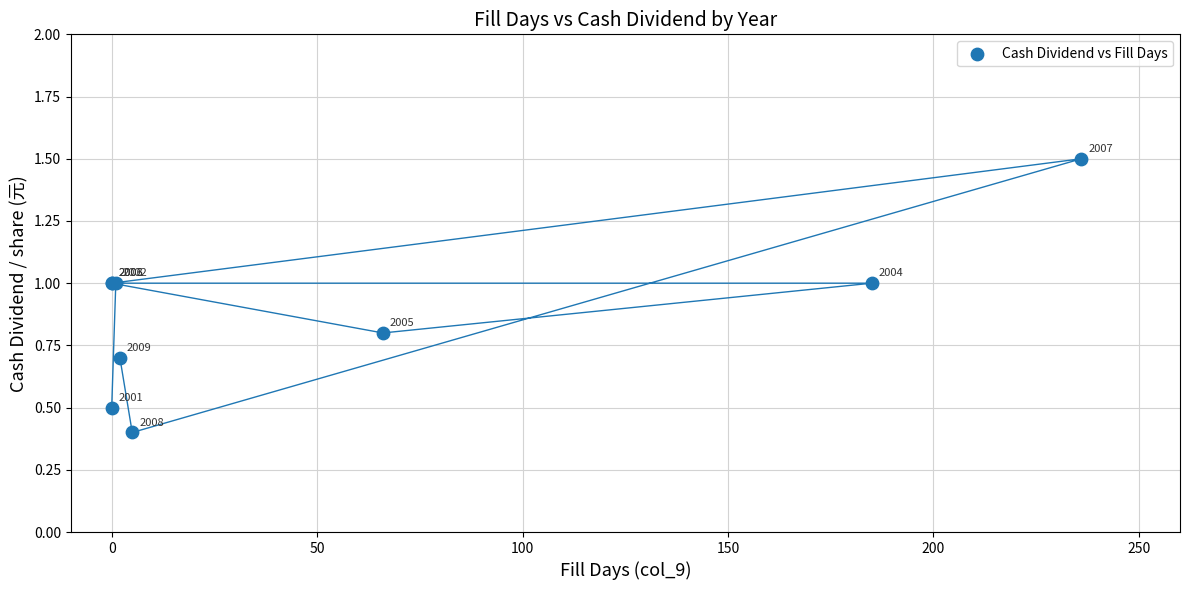

What Y value in the scatter plot is closest to 0?

0.4